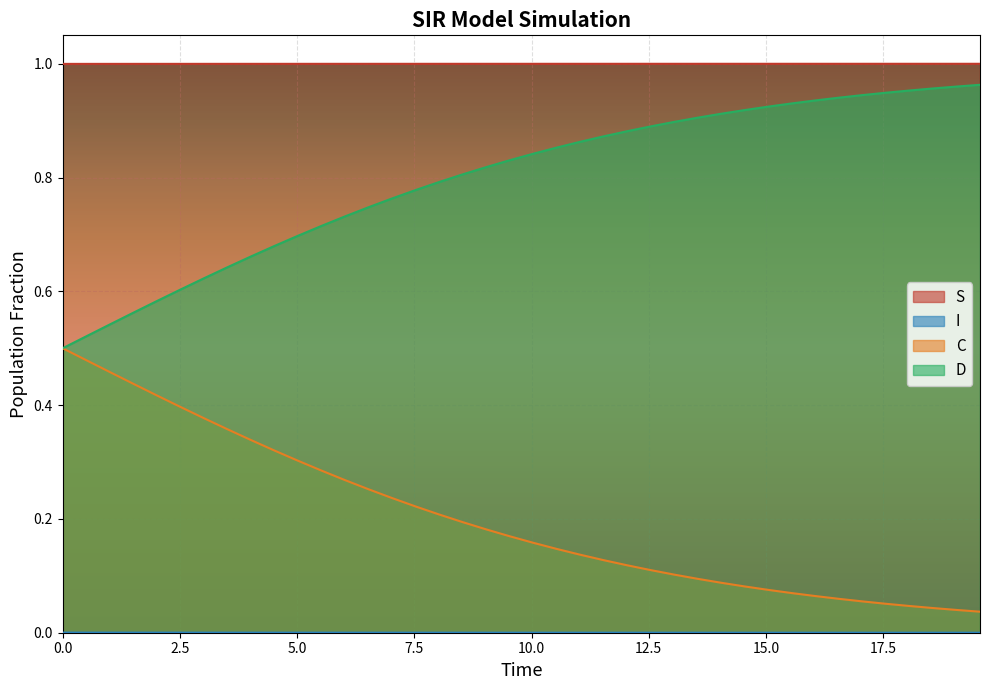

True or false: I and S intersect in this chart.

False